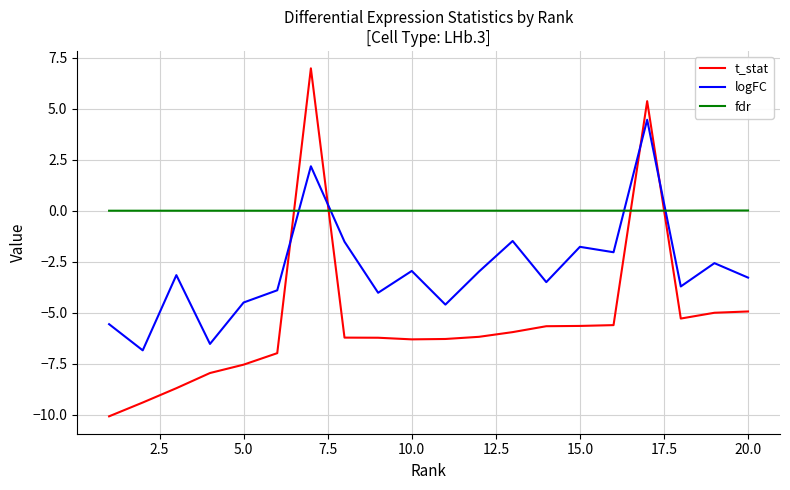

Which series has the largest range (max minus min)?

t_stat